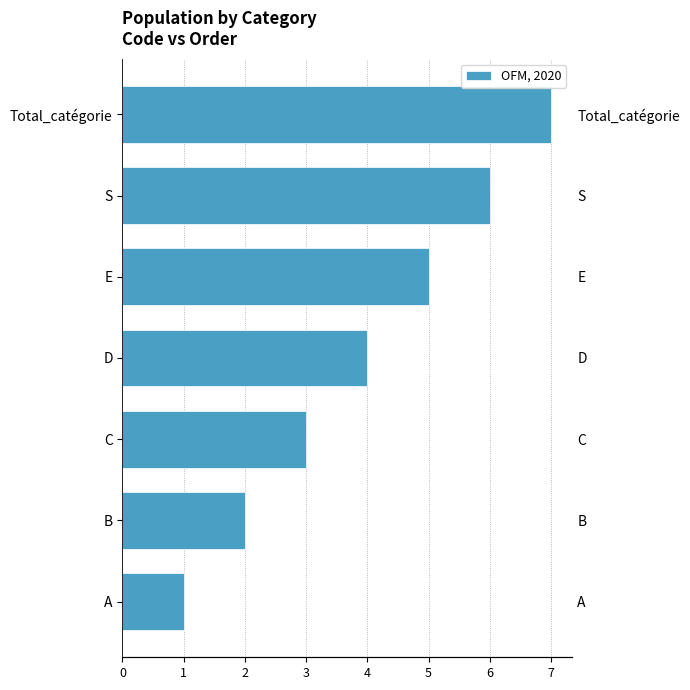

What is the ratio of the value at Total_catégorie to the value at S?

1.2